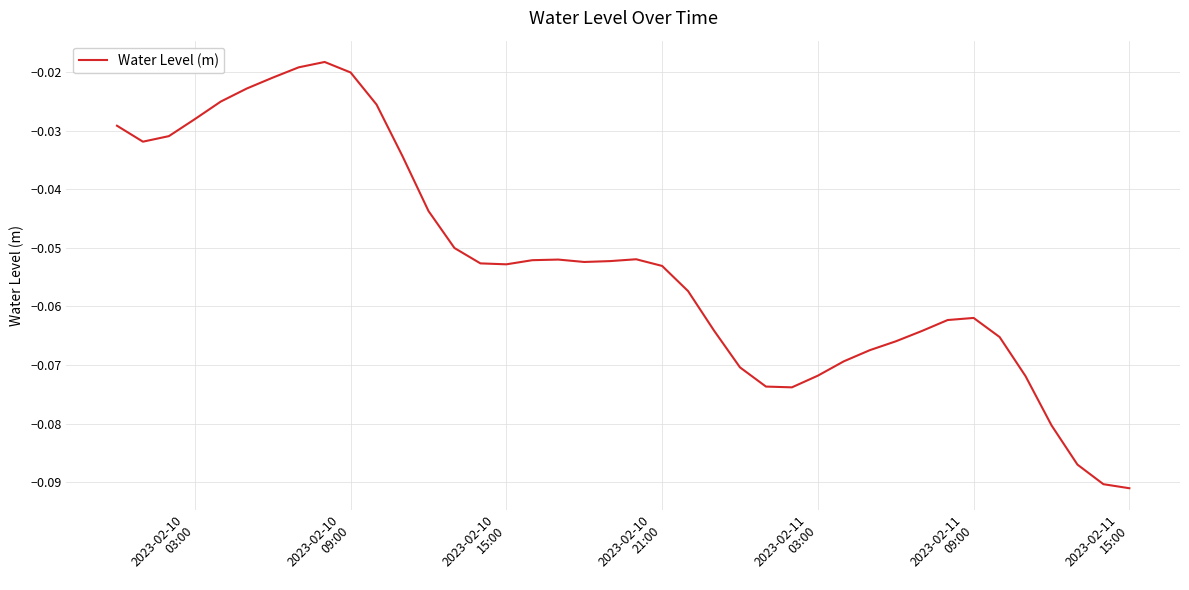

How many points are higher than both their immediate neighbors (excluding endpoints)?

4